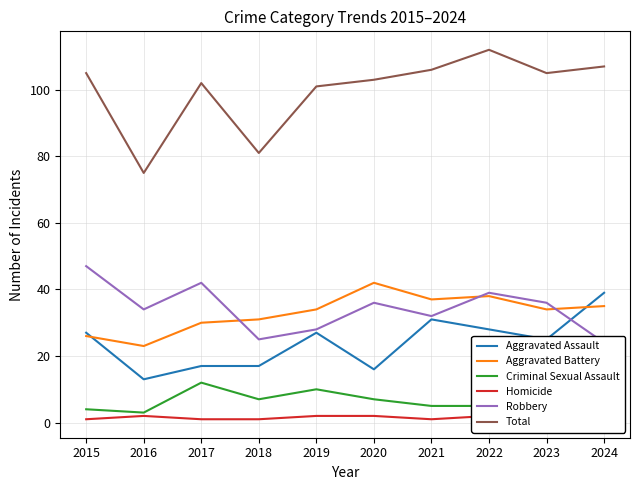

At 2018, list the series in order from largest to smallest.

Total, Aggravated Battery, Robbery, Aggravated Assault, Criminal Sexual Assault, Homicide